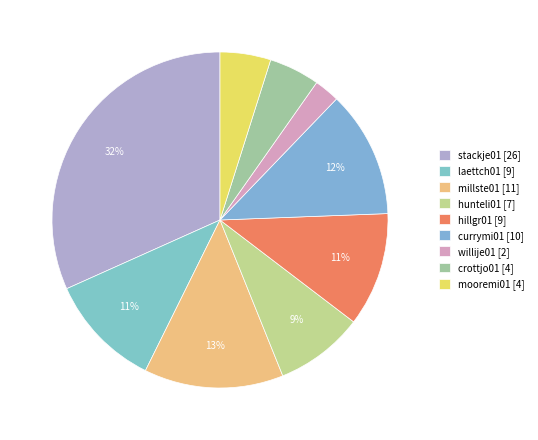

Combined, what portion of the pie is stackje01 and laettch01?

42.7%